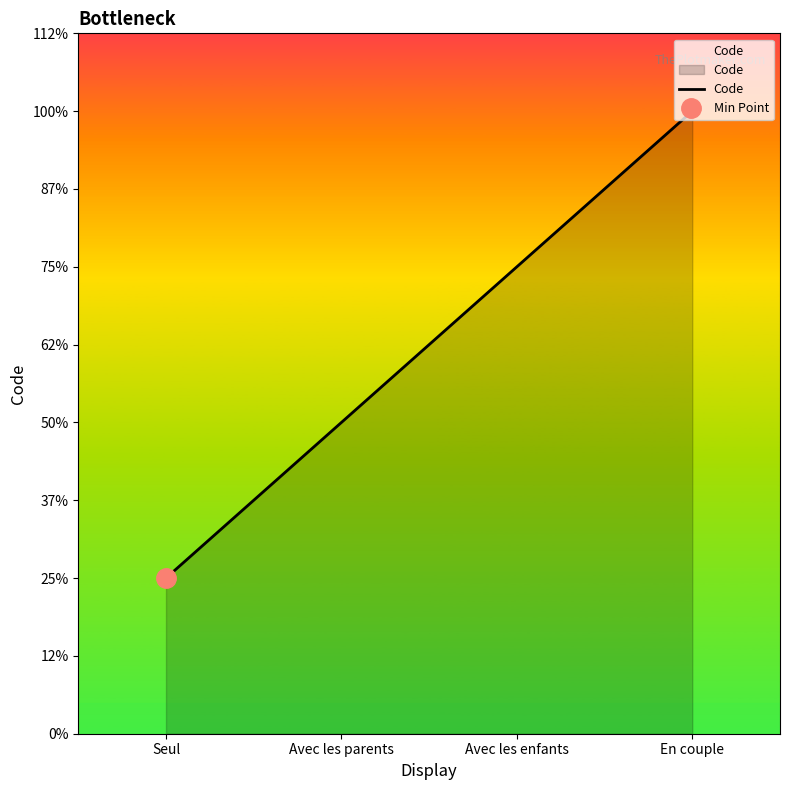

Rank the categories by value from highest to lowest.

En couple, Avec les enfants, Avec les parents, Seul